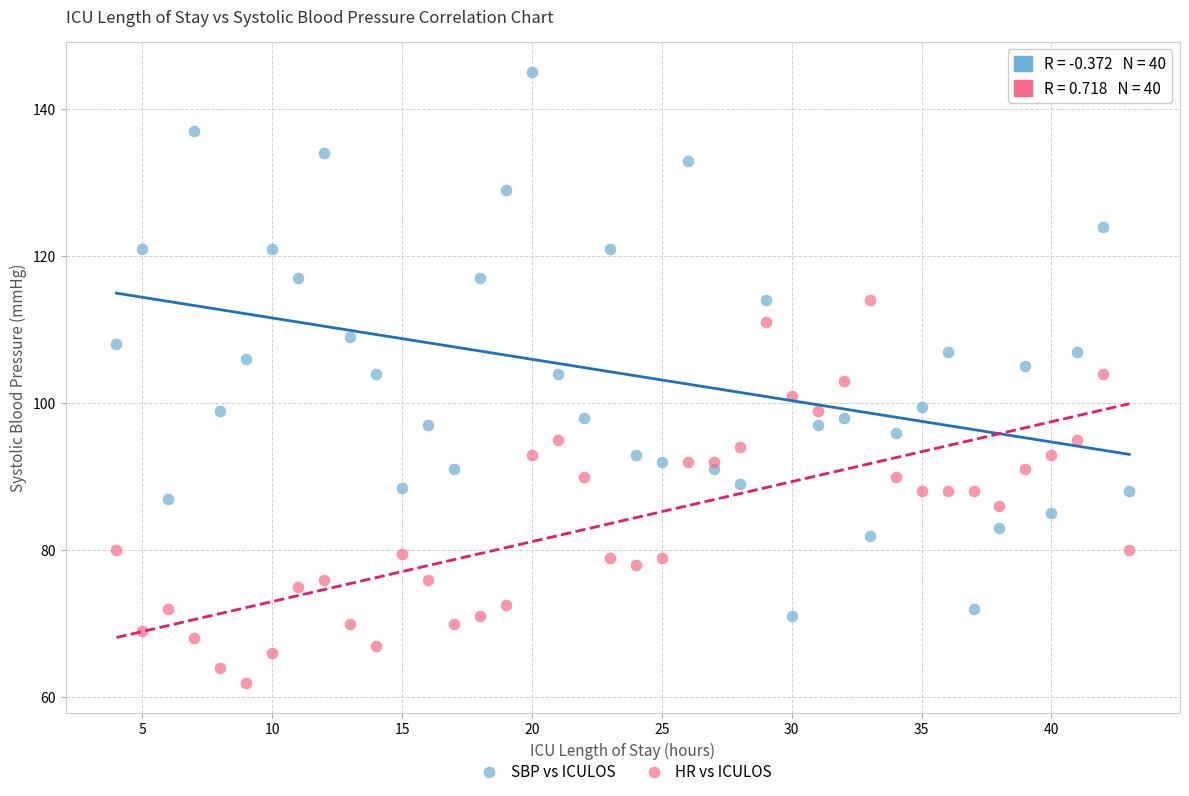

Across all data points, what is the range of X values (max minus min)?

39.0